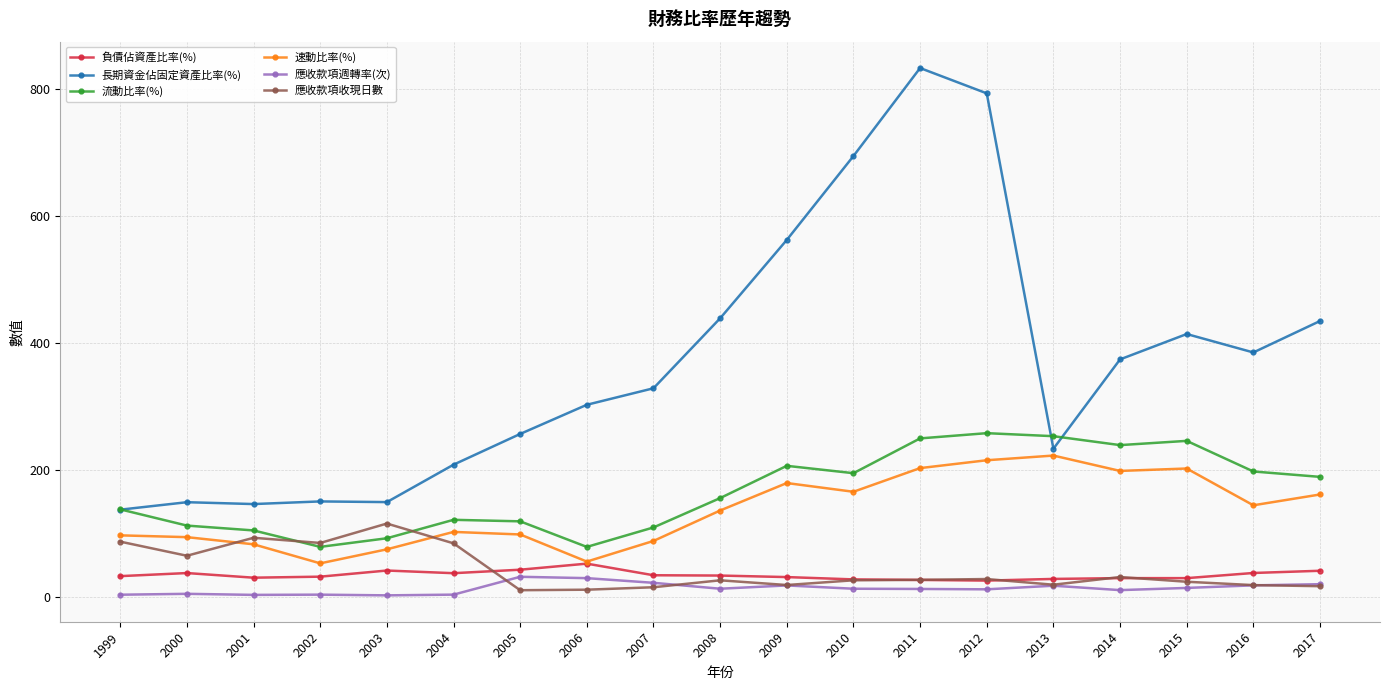

True or false: 應收款項收現日數 has a value of 32.0 at 2014.

True